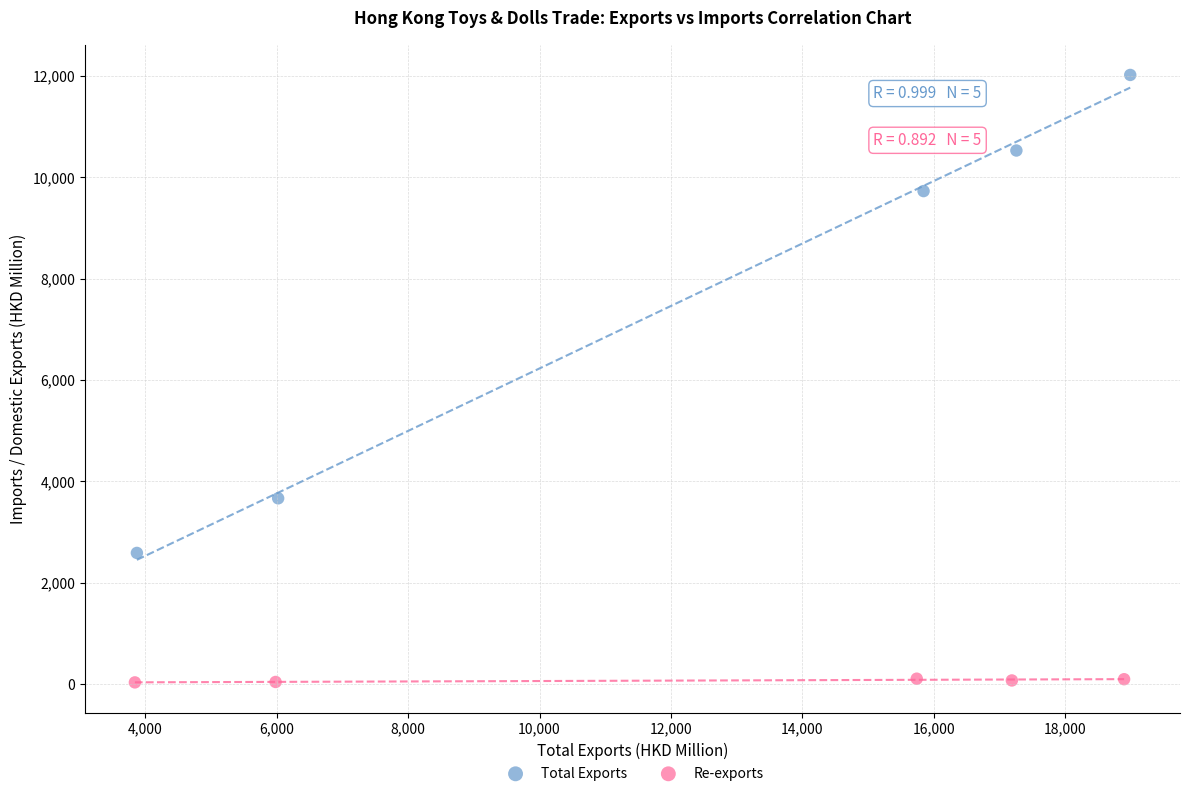

Which series contains the highest Y value?

Total Exports